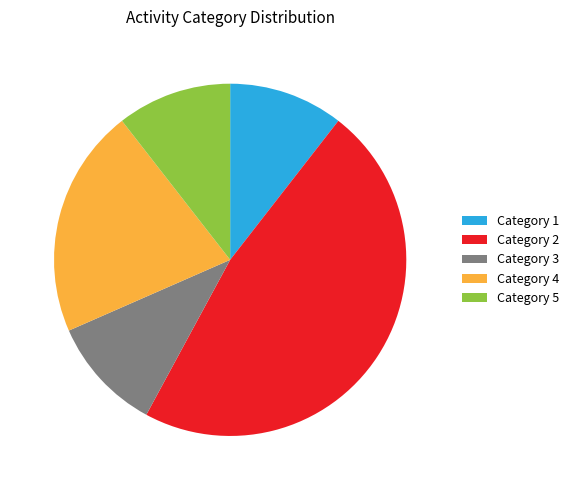

Is it true that Category 5 is 5% of the pie?

False